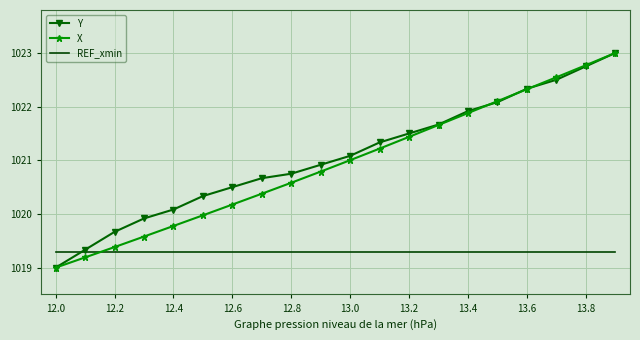

What is the minimum value for REF_xmin?

1019.3